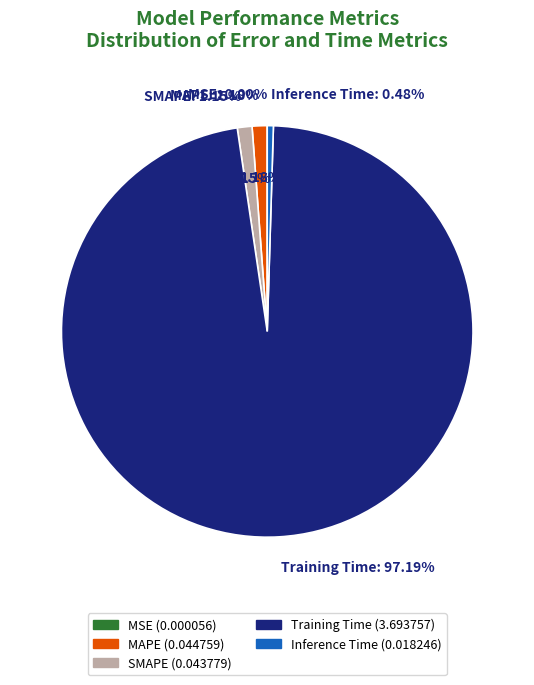

What percentage is the SMAPE slice, to the nearest percent?

1%